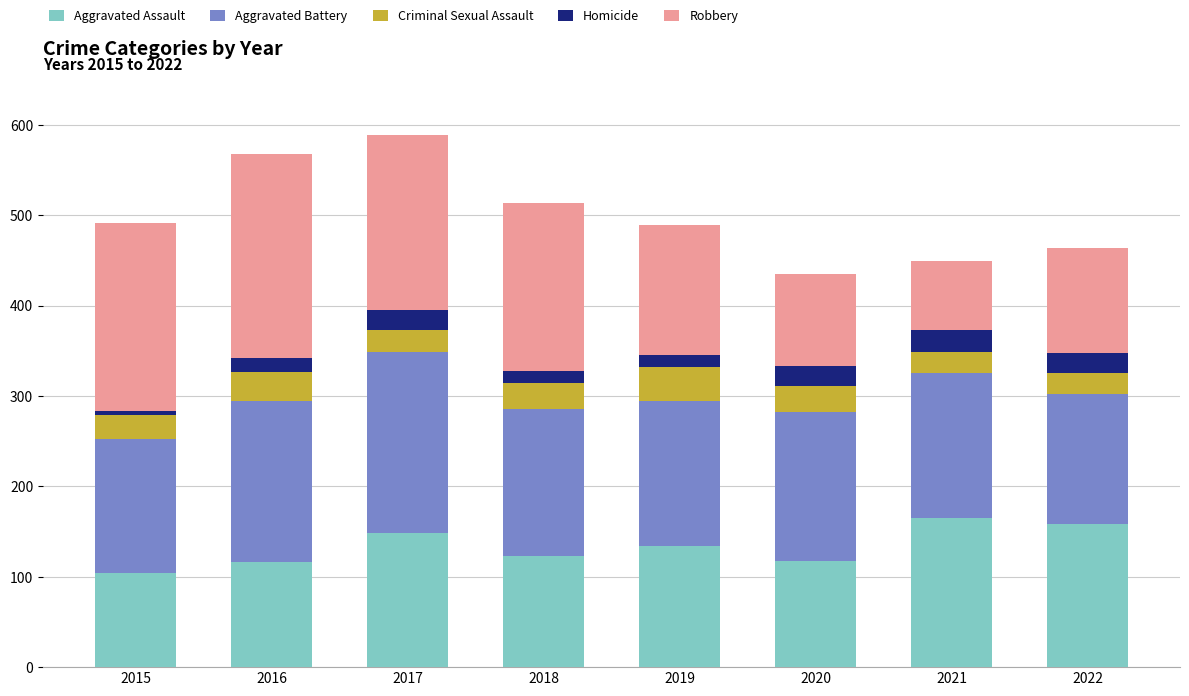

Are the bars horizontal?

No